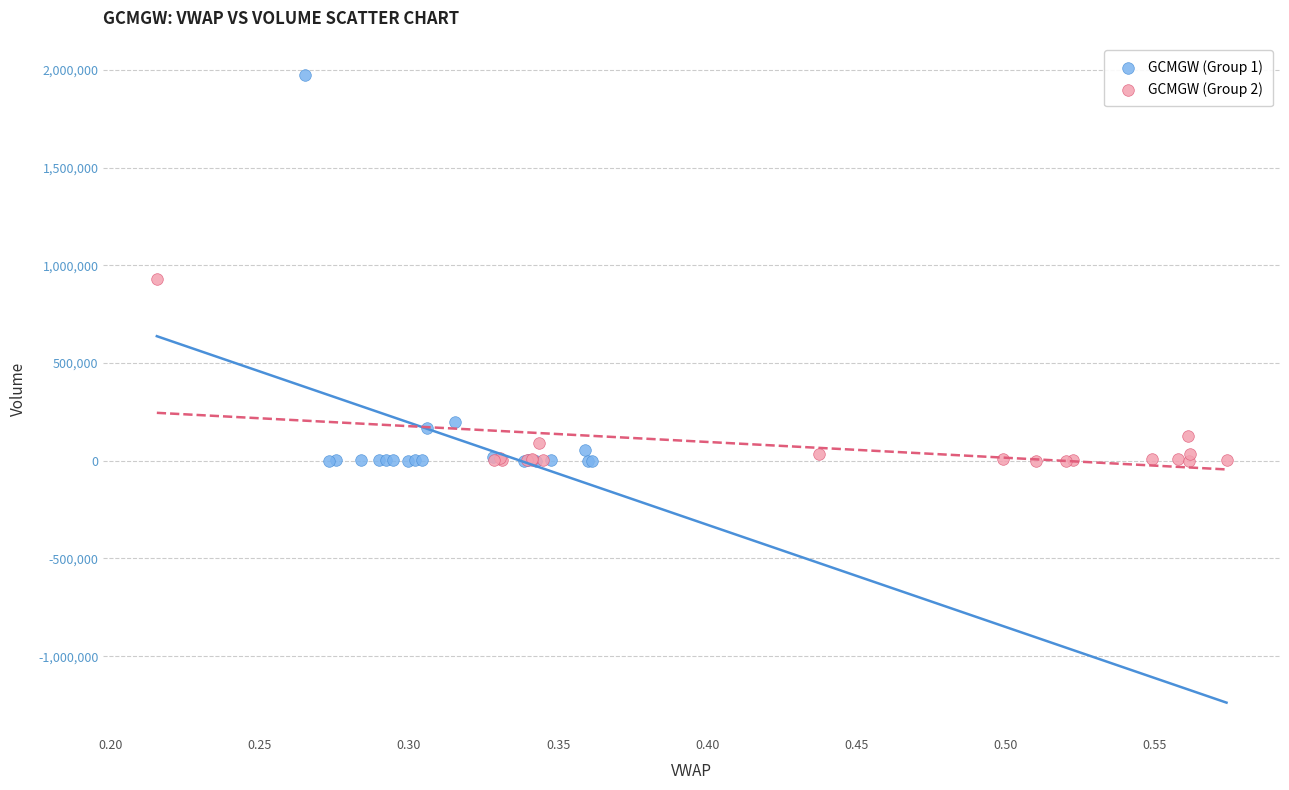

What are all the series names shown in the legend?

GCMGW (Group 1), GCMGW (Group 2)